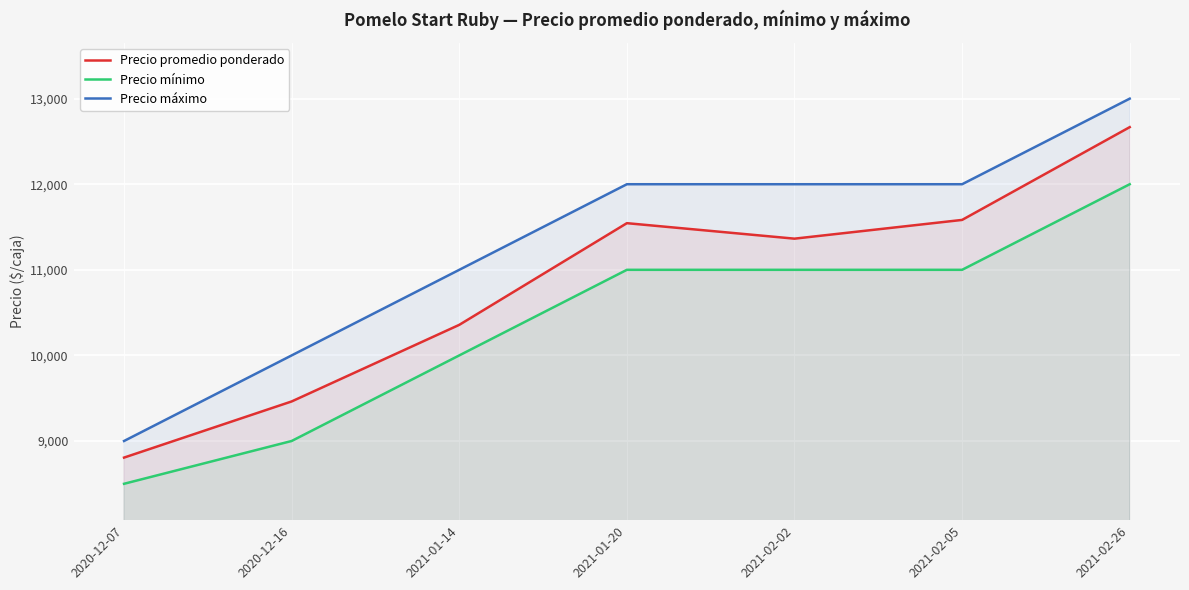

True or false: Precio promedio ponderado and Precio mínimo intersect in this chart.

False